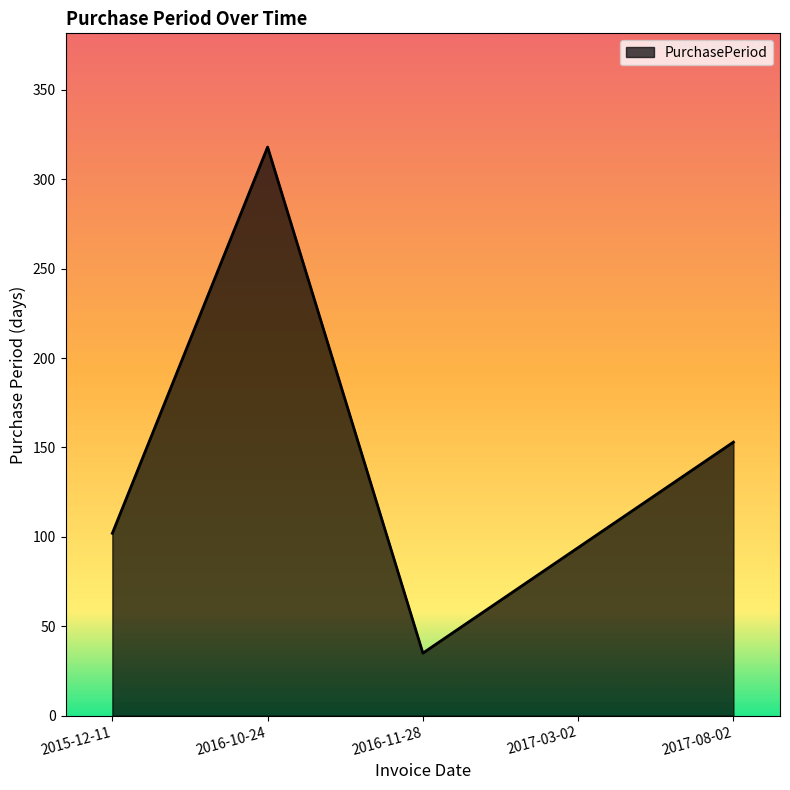

The chart shows a value of 48 at 2016-11-28. True or false?

False